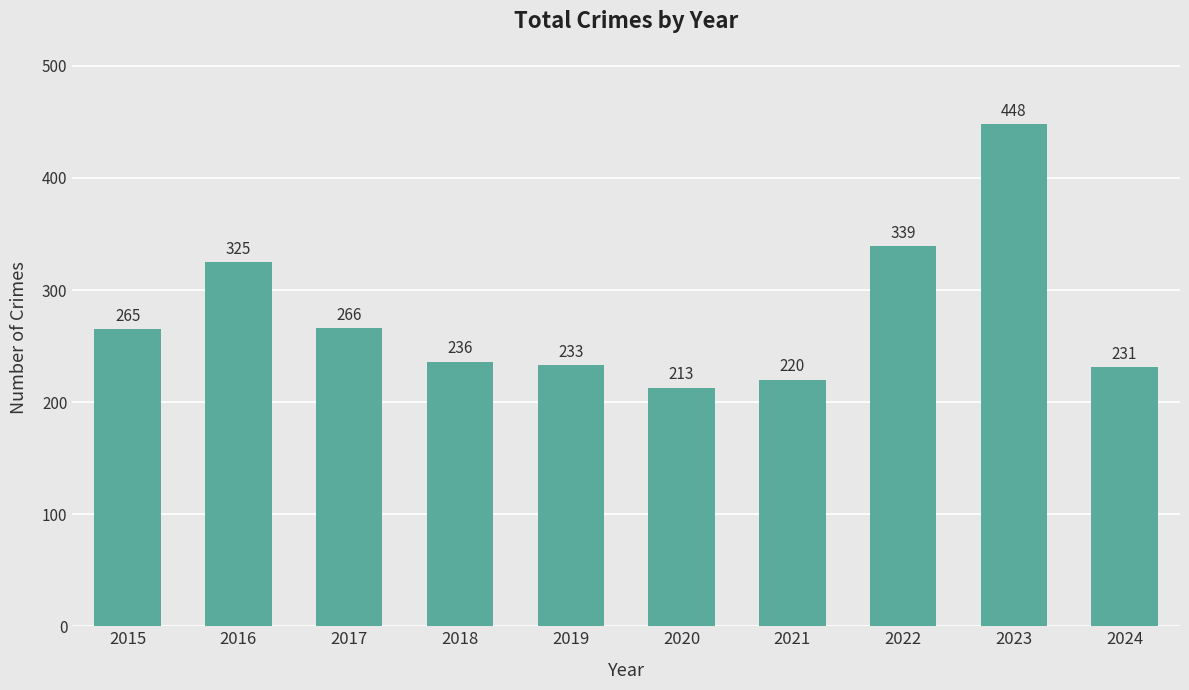

Does the chart contain any negative values?

No